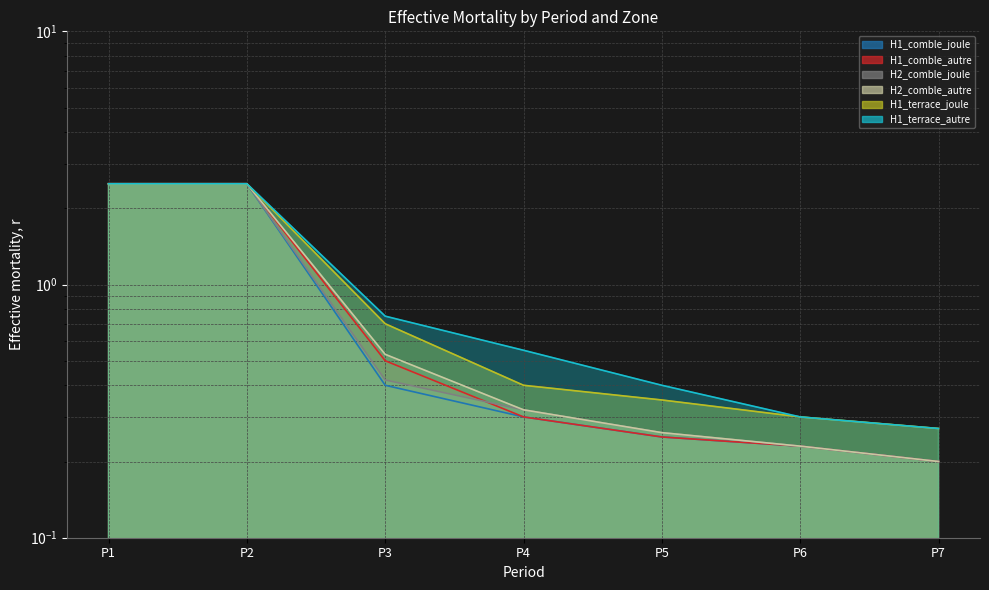

What is the minimum value for H1_comble_joule?

0.2